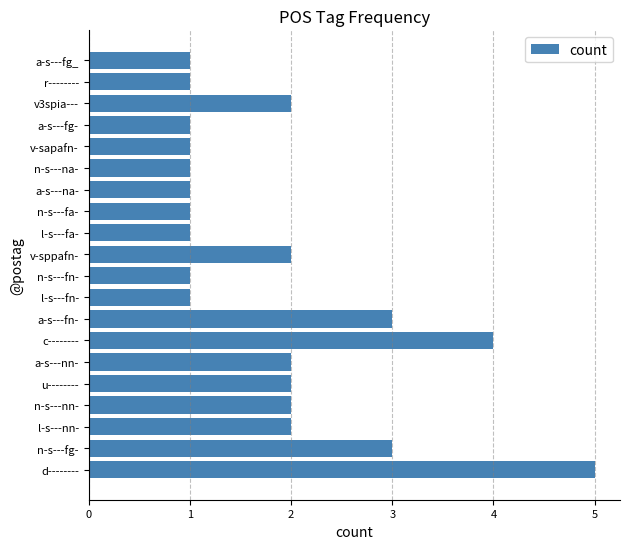

What is the change in value from u-------- to c--------?

+2